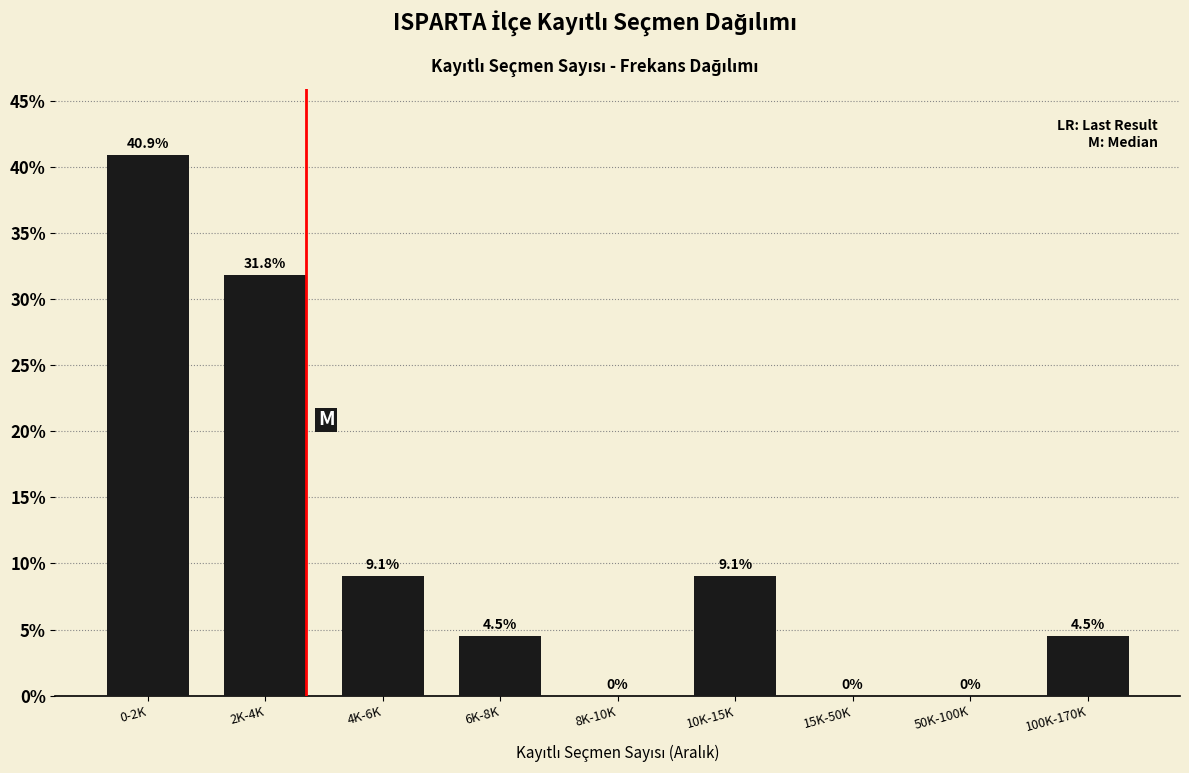

Reading right to left, what are all the values shown in this chart?

100K-170K=4.5	50K-100K=0.0	15K-50K=0.0	10K-15K=9.1	8K-10K=0.0	6K-8K=4.5	4K-6K=9.1	2K-4K=31.8	0-2K=40.9